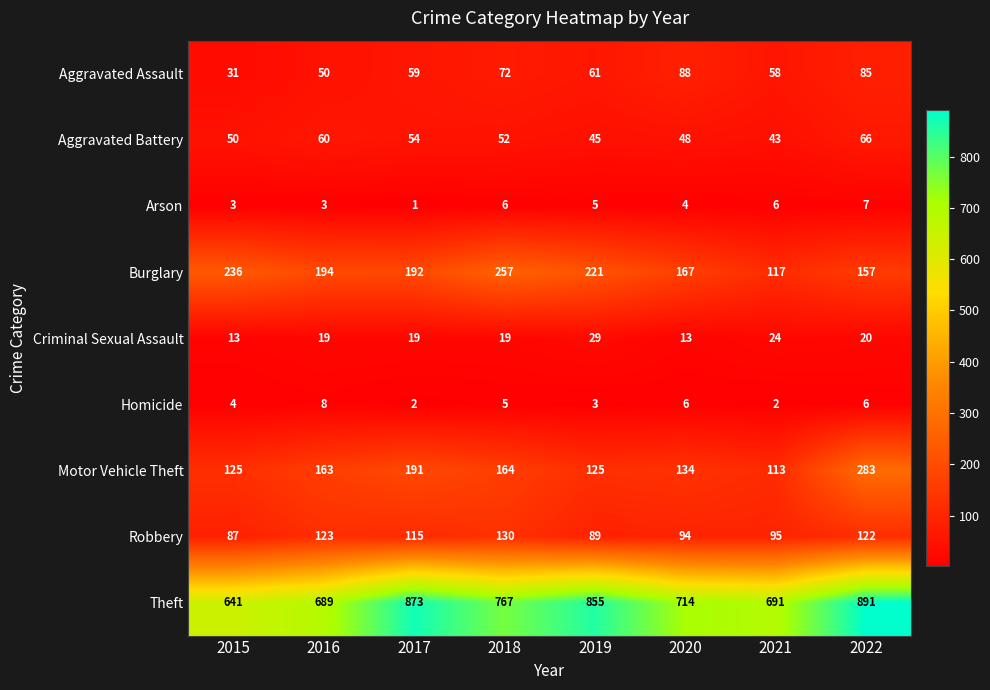

Rank the series by their maximum value, from lowest to highest.

Arson, Homicide, Criminal Sexual Assault, Aggravated Battery, Aggravated Assault, Robbery, Burglary, Motor Vehicle Theft, Theft